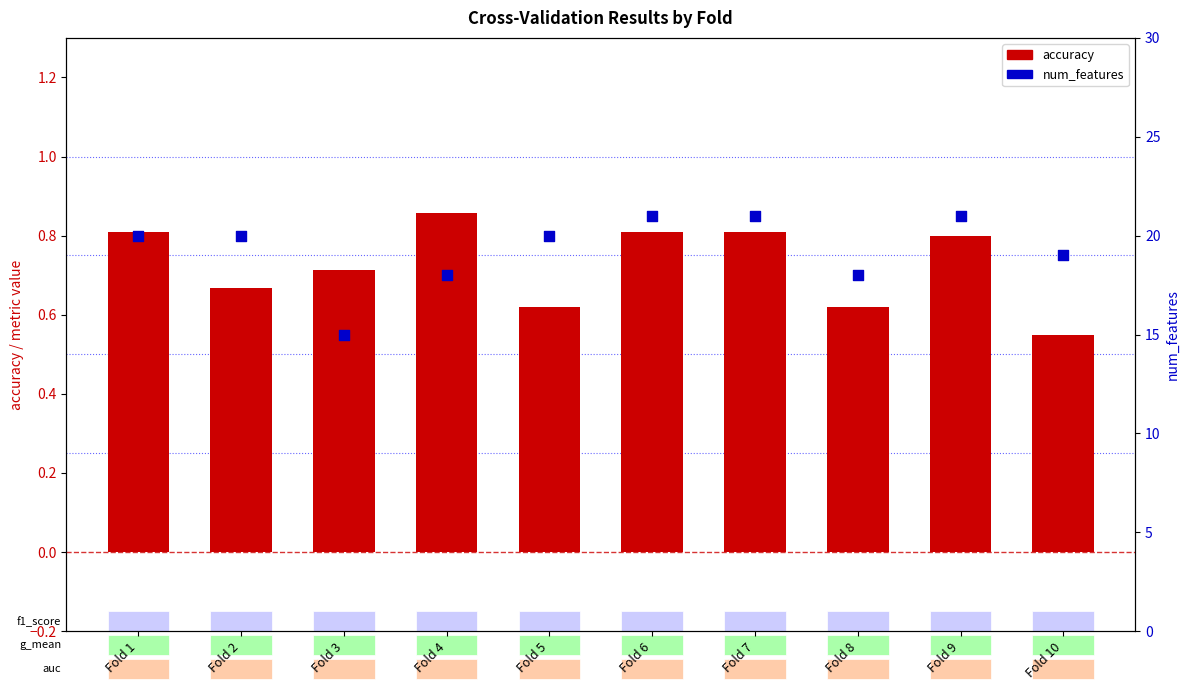

Which series contains the lowest Y value?

accuracy